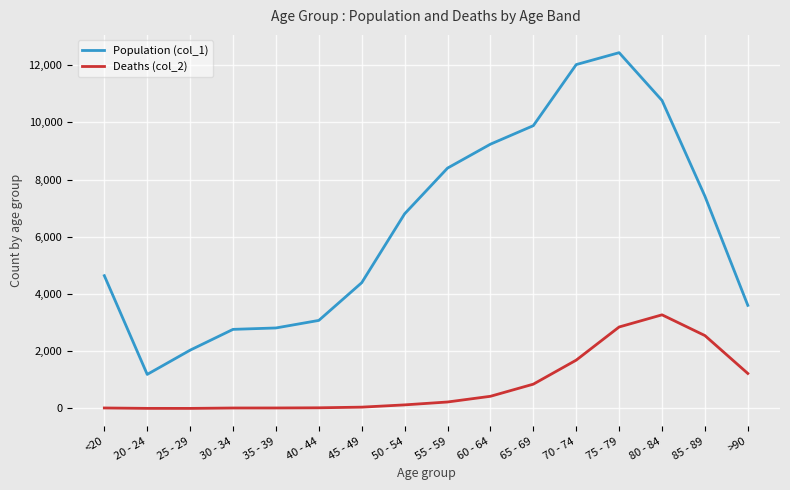

Which series has the largest range (max minus min)?

Population (col_1)